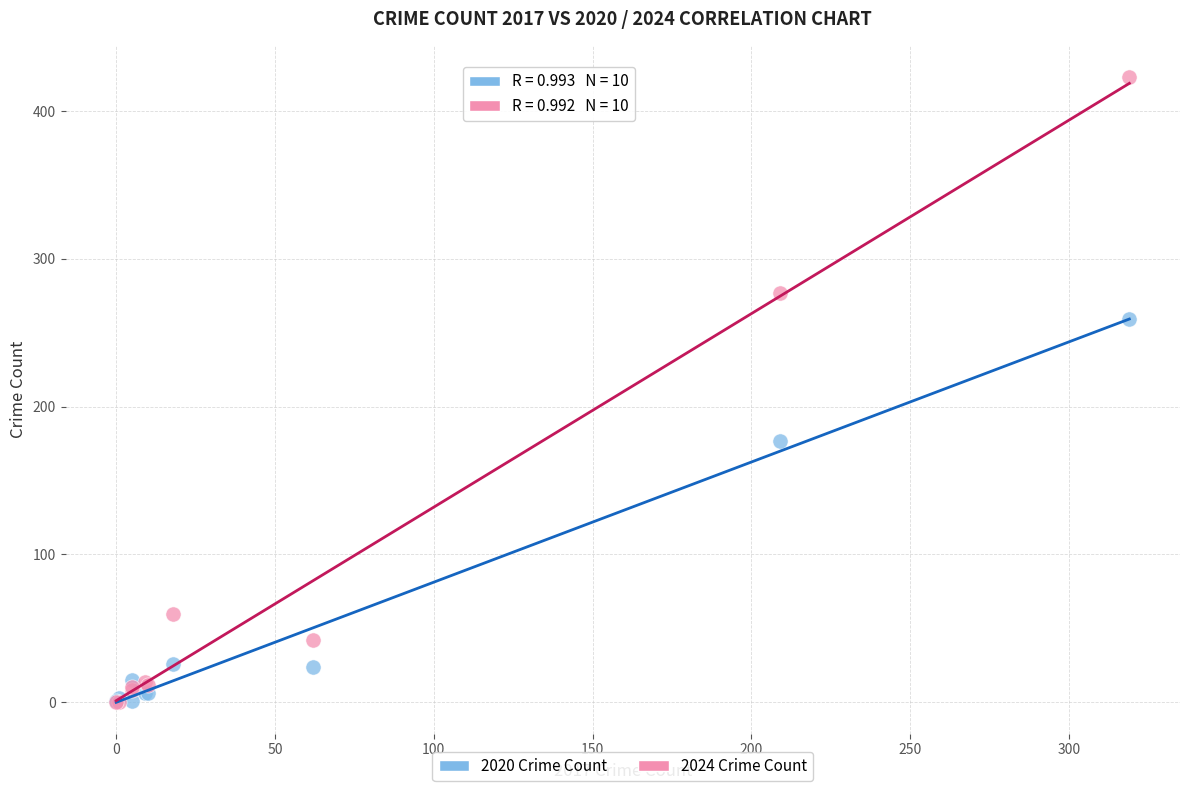

What are all the series names shown in the legend?

2020 Crime Count, 2024 Crime Count